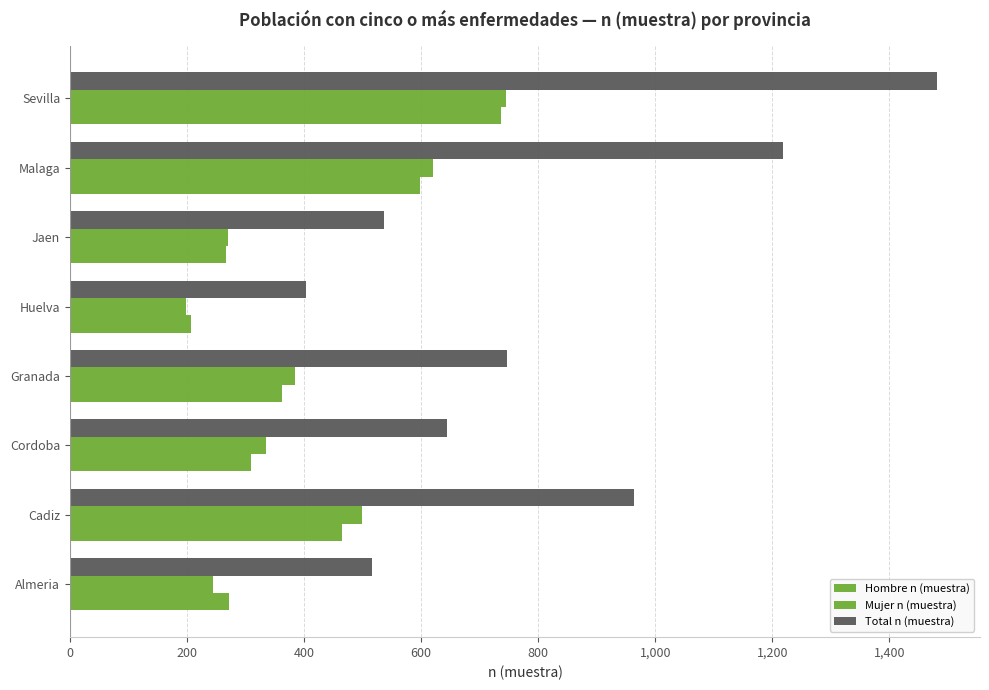

Which series has the largest total across all categories?

Total n (muestra)